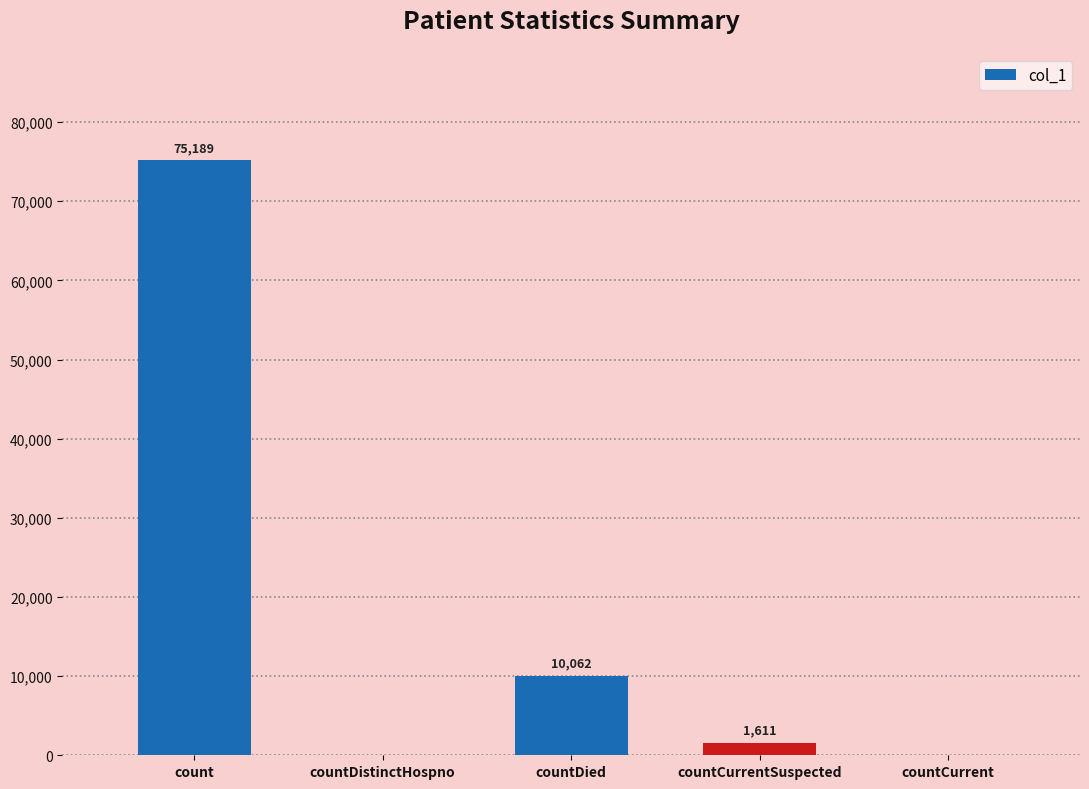

Where is the data nearest to the value 37594?

countDied